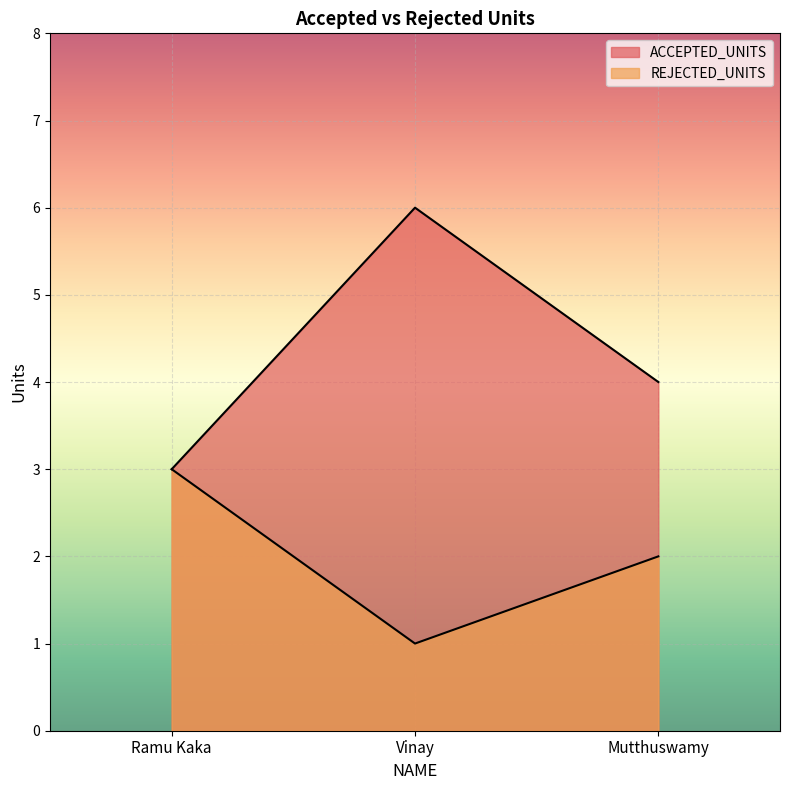

Between Ramu Kaka and Mutthuswamy, which is larger?

Mutthuswamy